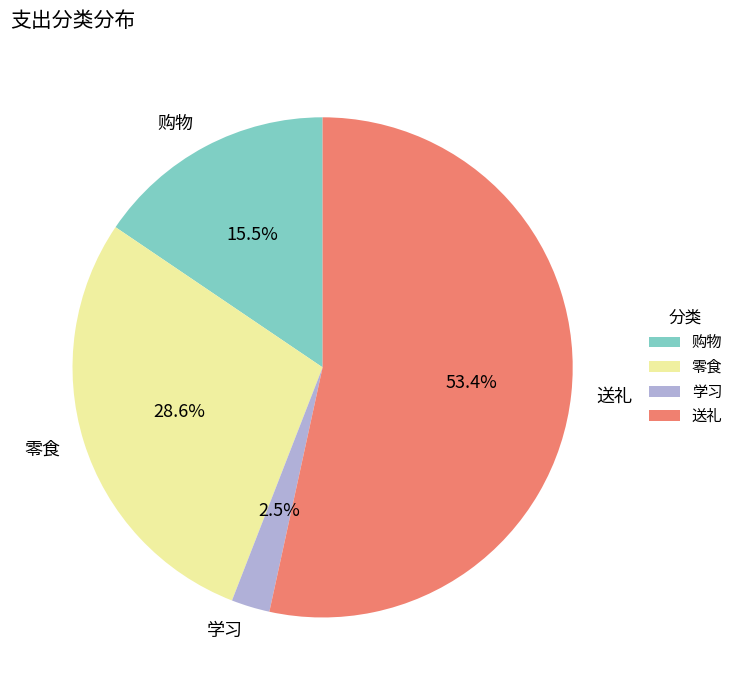

Which slice is the smallest?

学习